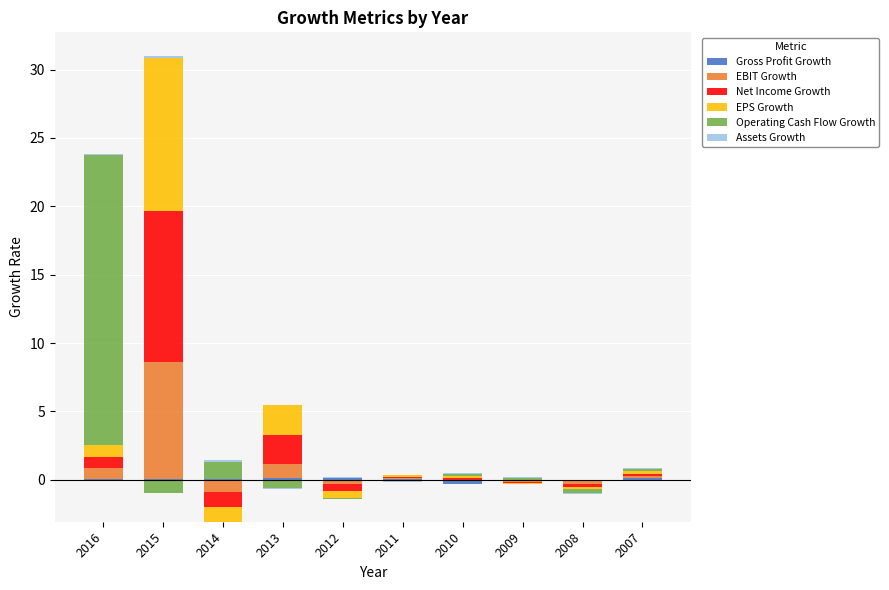

At which category is the sum across all series the highest?

2015